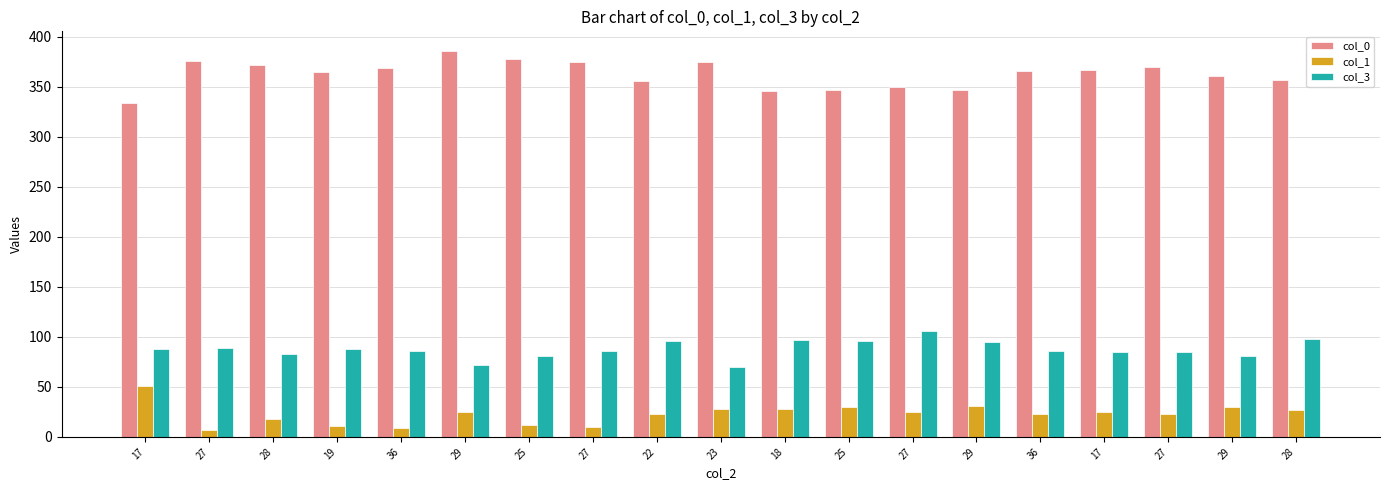

What is the total value across all series at 28?

473